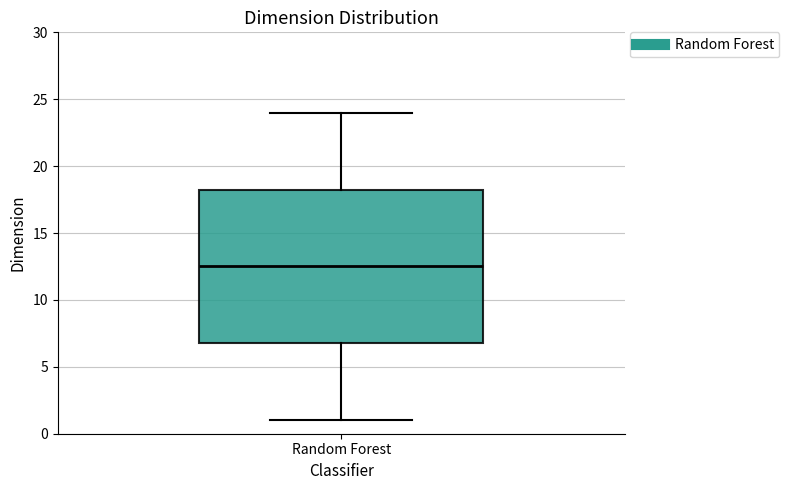

Transcribe this box plot: give where the median line is, the range the box spans, and where the two whiskers end, as read against the y-axis. The values are not printed on the chart, so give them approximately, as read against the axis.

median 12.5, box 7.0 to 18.5, whiskers 1.0 to 24.0